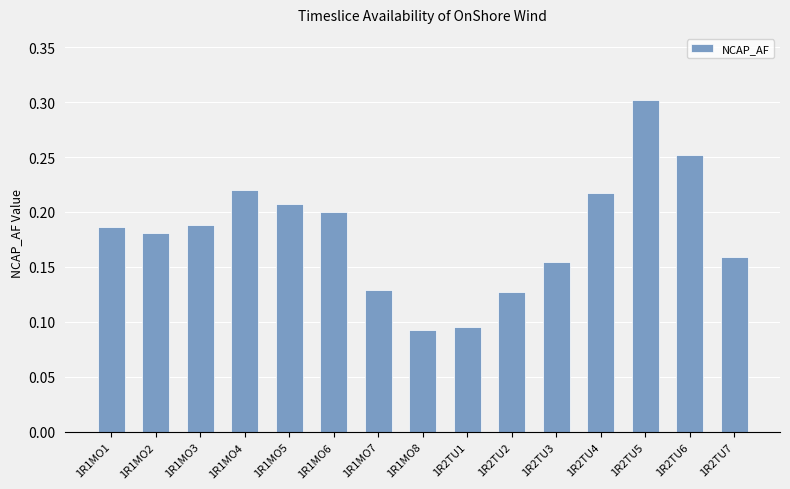

True or false: the data shows 0.2 at 1R1MO6.

True